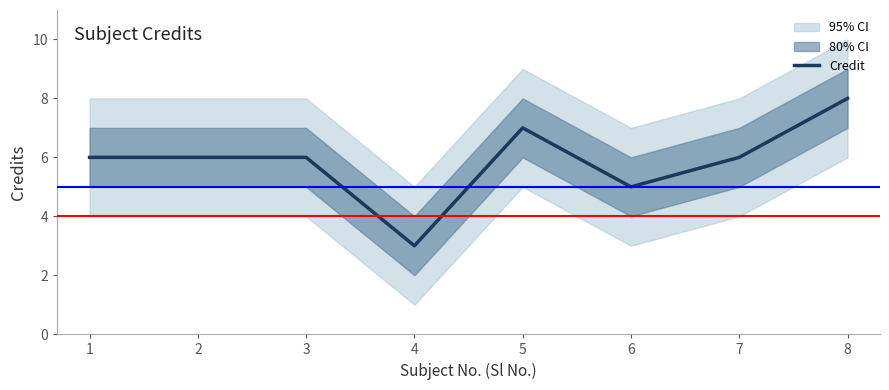

What is the value of the 5th point from the left?

7